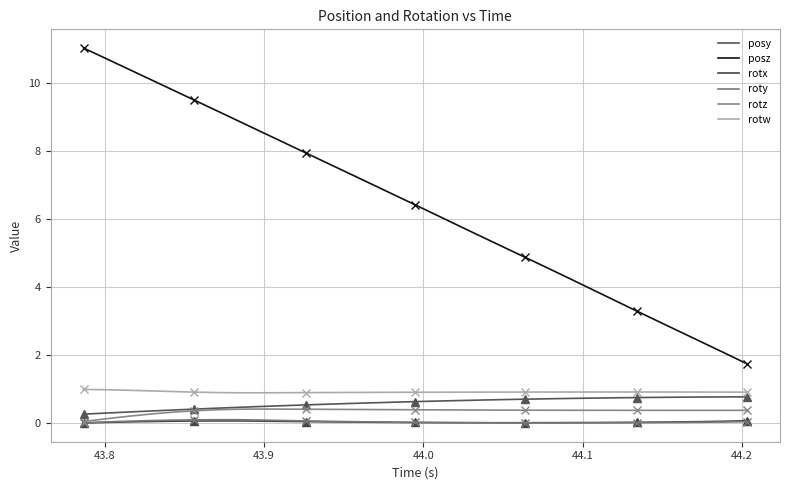

List the series in order of their peak value, lowest first.

rotx, roty, rotz, posy, rotw, posz